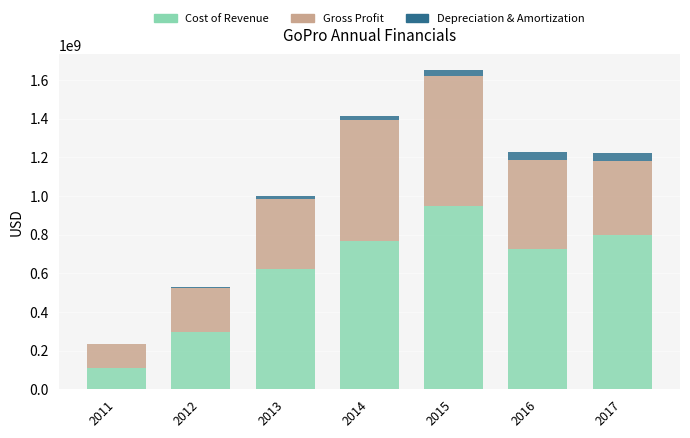

What is the maximum value for Cost of Revenue?

946757000